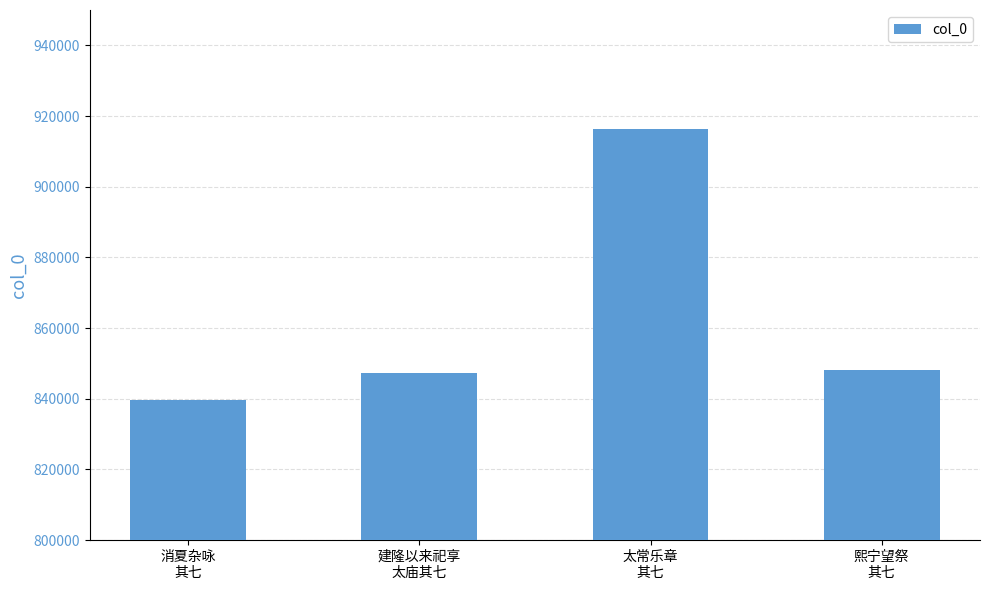

The chart shows a value of 314505 at 消夏杂咏
其七. True or false?

False